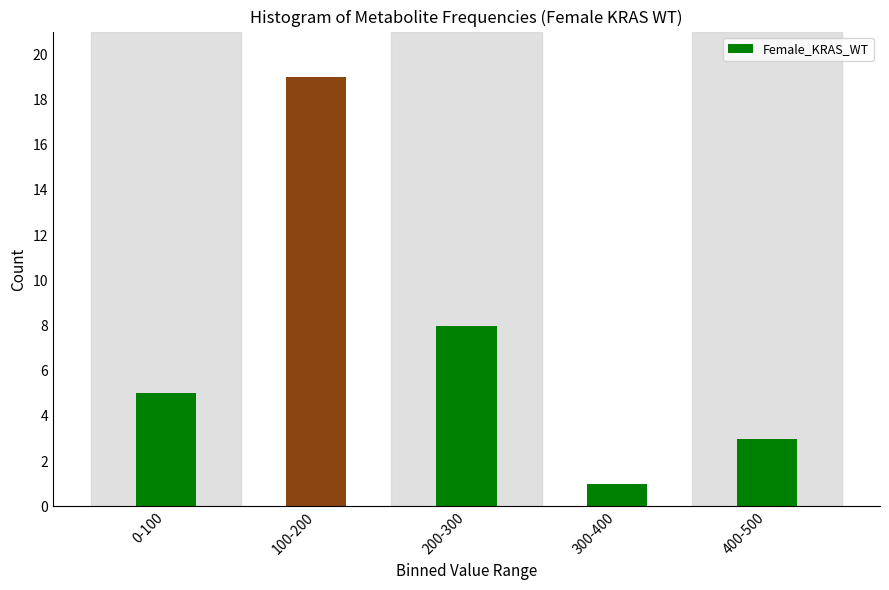

Reading left to right, extract all data points from this chart.

5	19	8	1	3